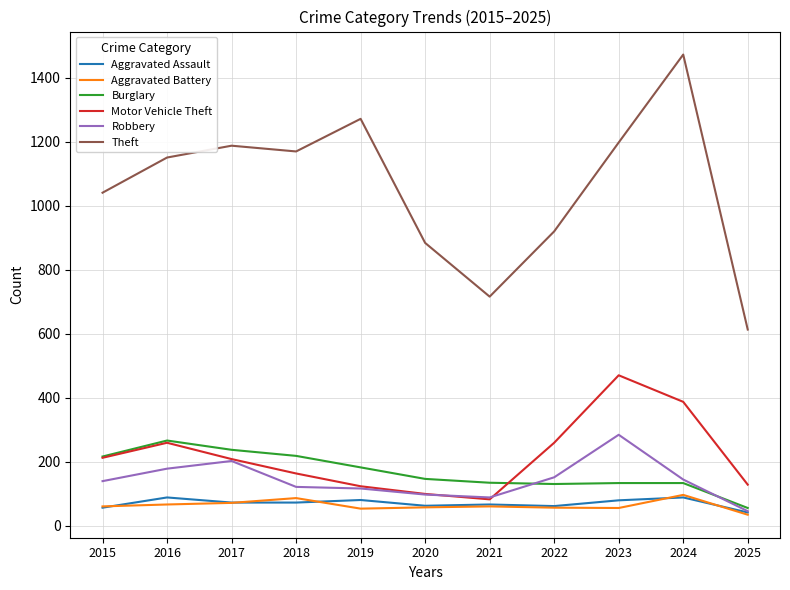

How many lines are shown in the chart?

6